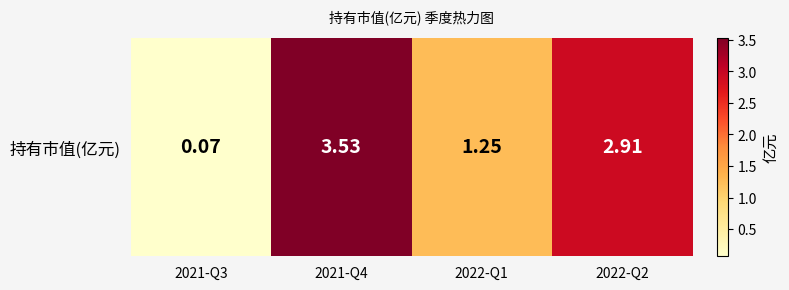

What is the maximum value shown in the chart?

3.5